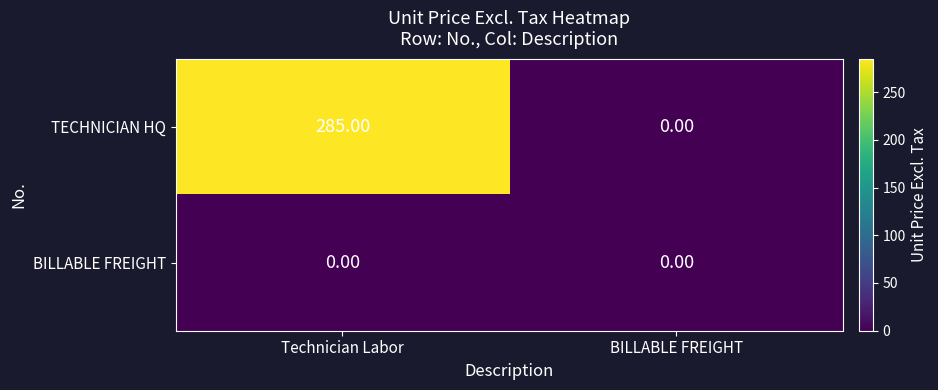

Rank the categories by TECHNICIAN HQ value from lowest to highest.

BILLABLE FREIGHT, Technician Labor